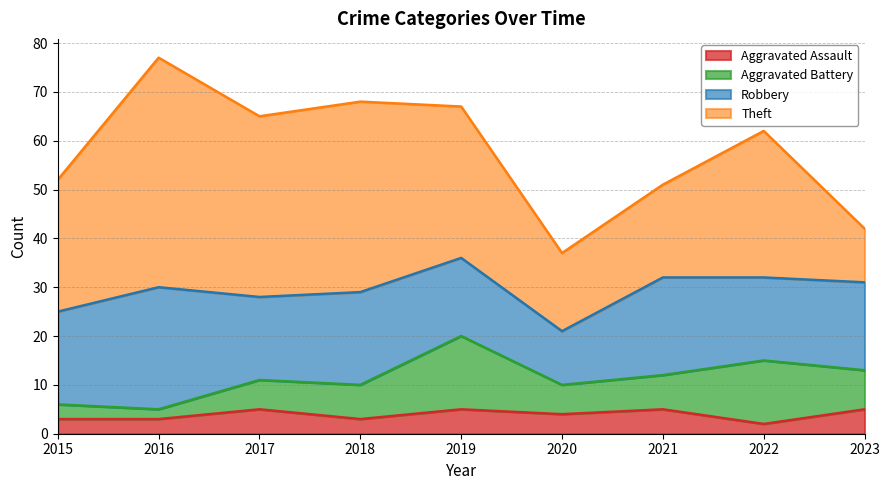

Where is Aggravated Battery nearest to the value 8?

2023